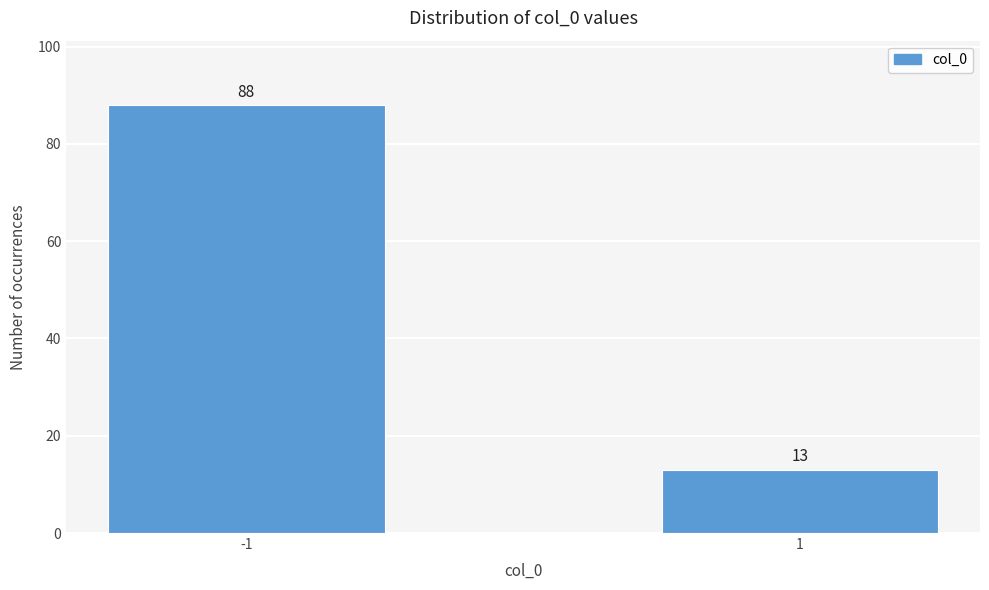

Reading right to left, what are all the values shown in this chart?

1=13	-1=88